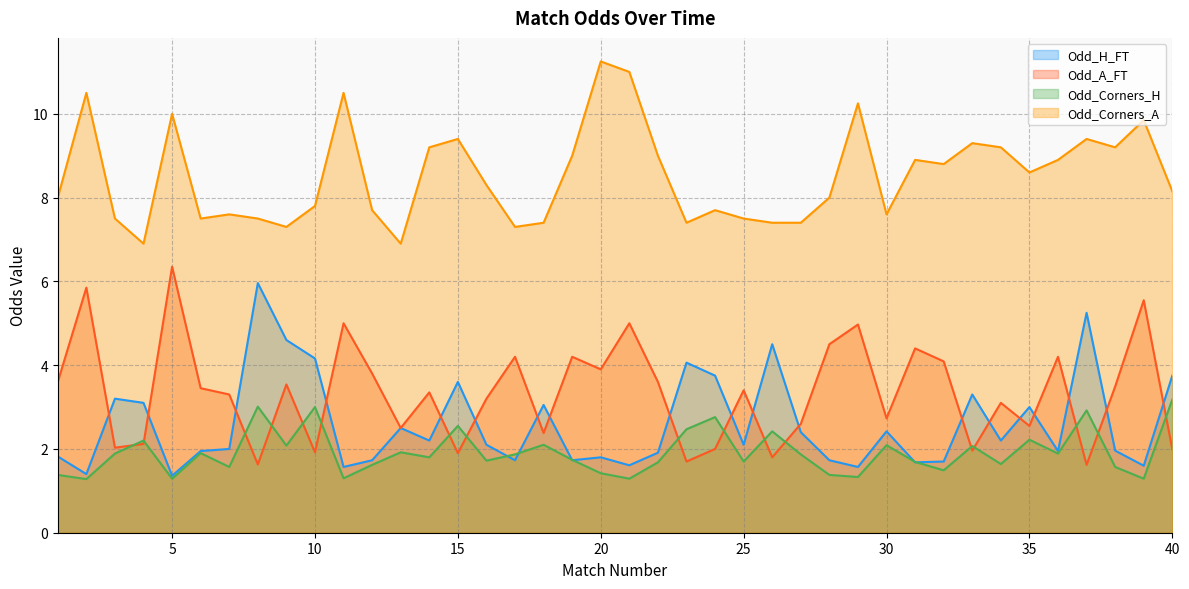

True or false: Odd_Corners_A and Odd_A_FT cross at least once.

False